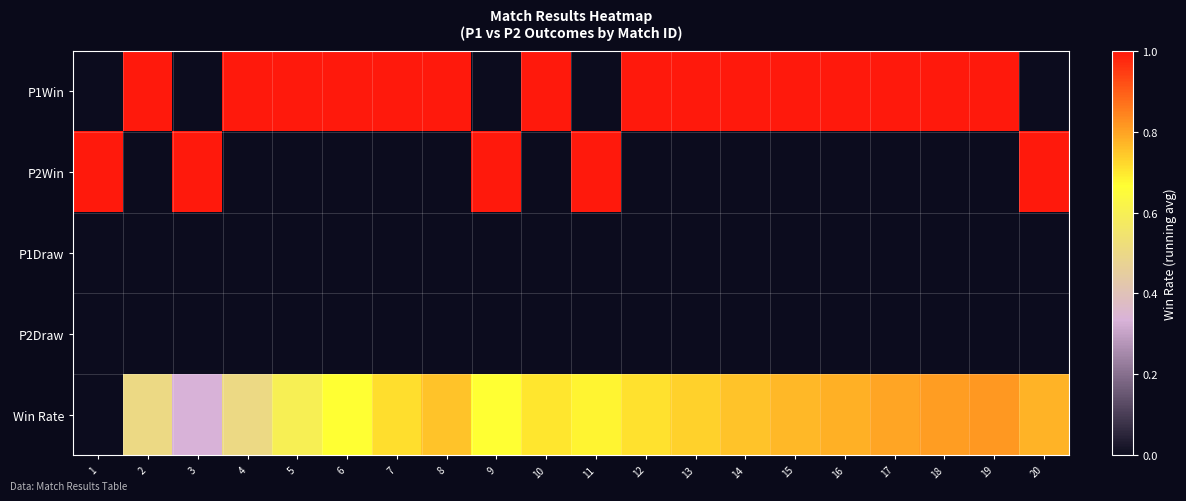

List the series in order of their peak value, lowest first.

P1Draw, P2Draw, Win Rate, P1Win, P2Win